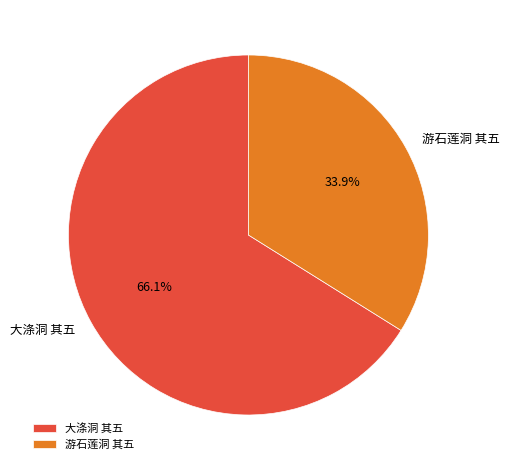

Rank the categories by value from lowest to highest.

游石莲洞 其五, 大涤洞 其五